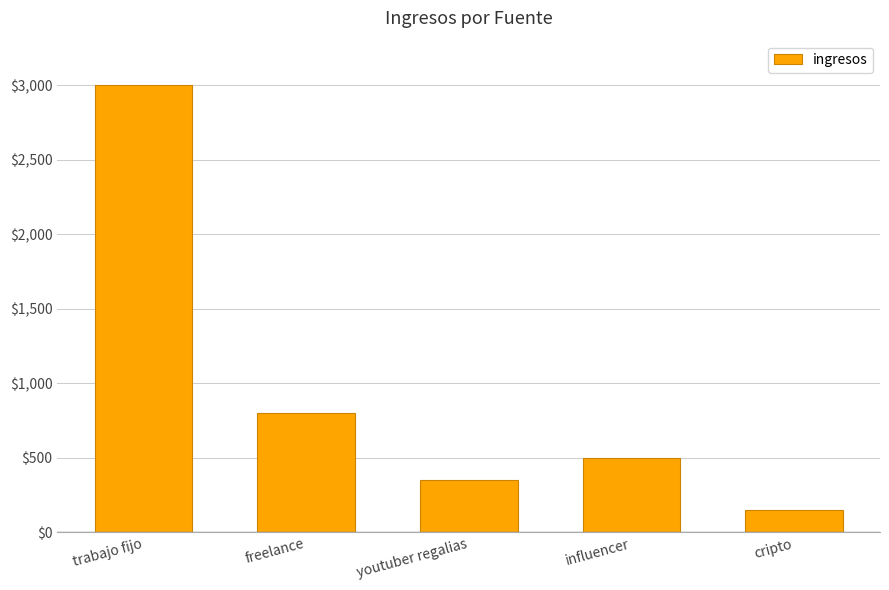

Reading left to right, what are all the values shown in this chart?

3000	800	350	500	150